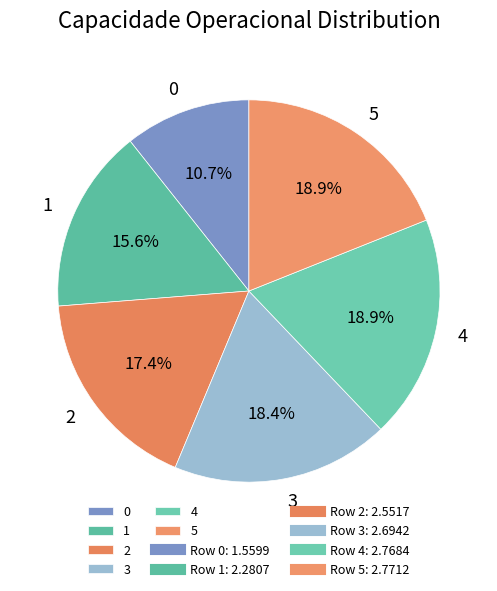

True or false: 5 accounts for 25% of the total.

False